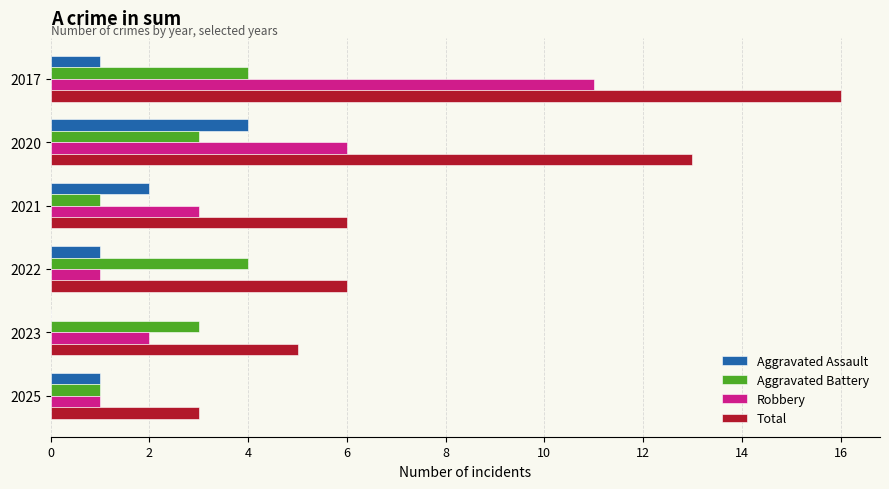

What is the sum of all Aggravated Assault values?

9